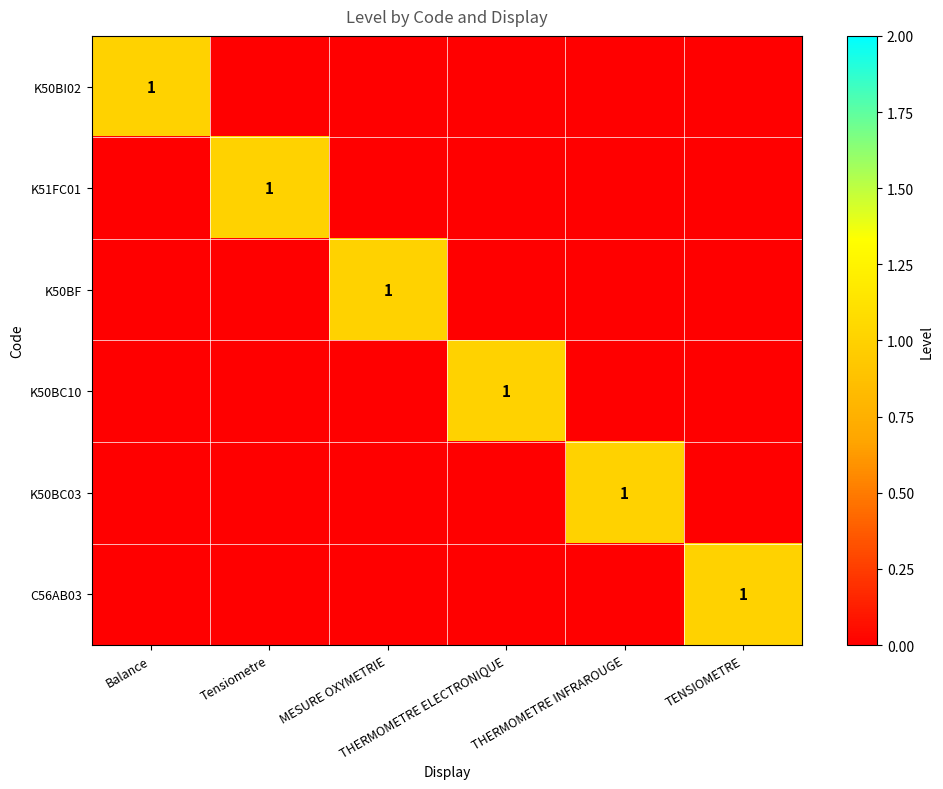

The value of K50BC10 at MESURE OXYMETRIE is -1. True or false?

False